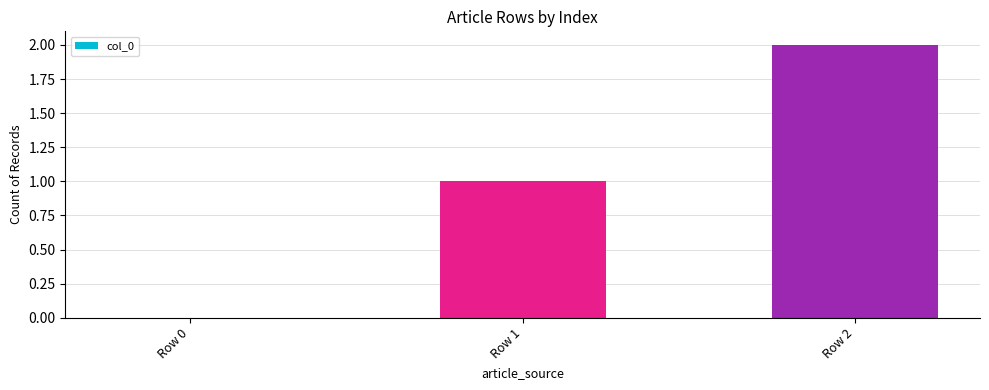

What is the change in value from Row 1 to Row 2?

+1